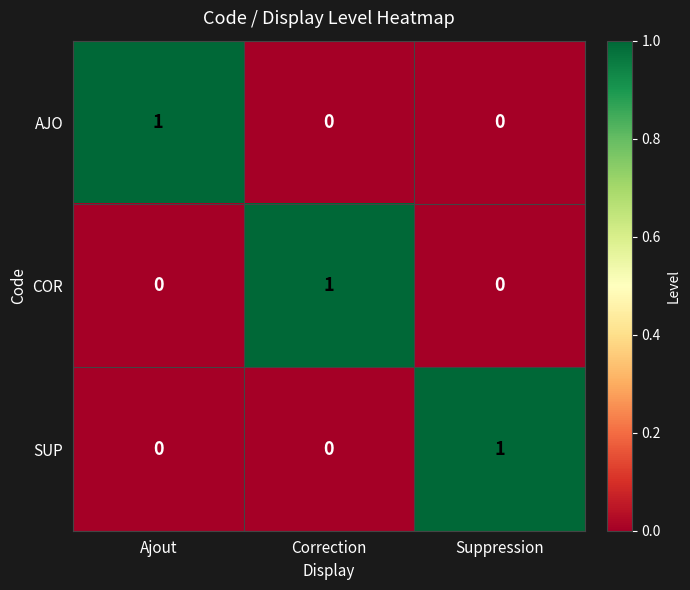

The COR series shows 0 at Ajout. True or false?

True